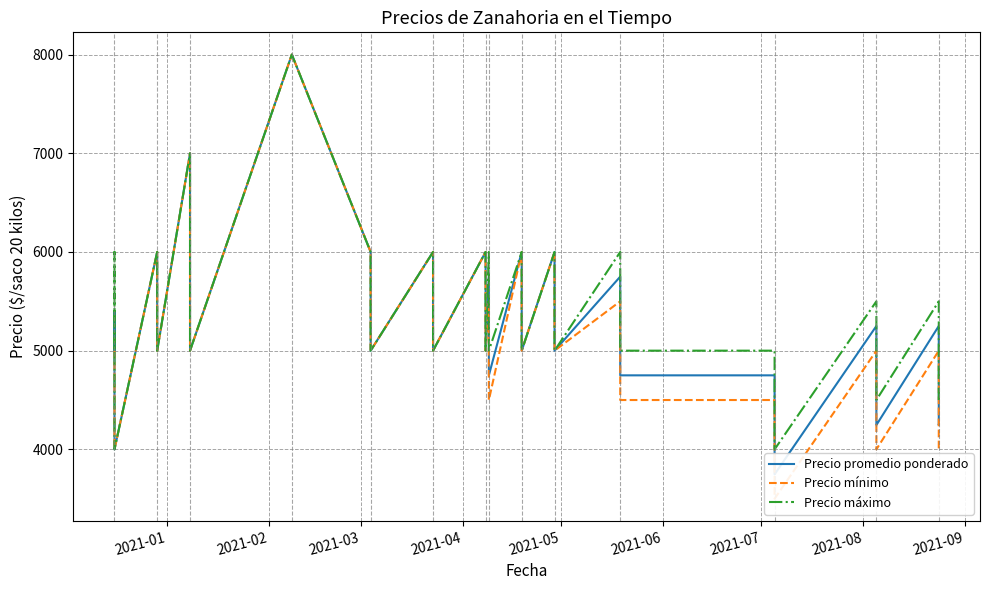

How many data points in Precio mínimo are less than 5000?

12